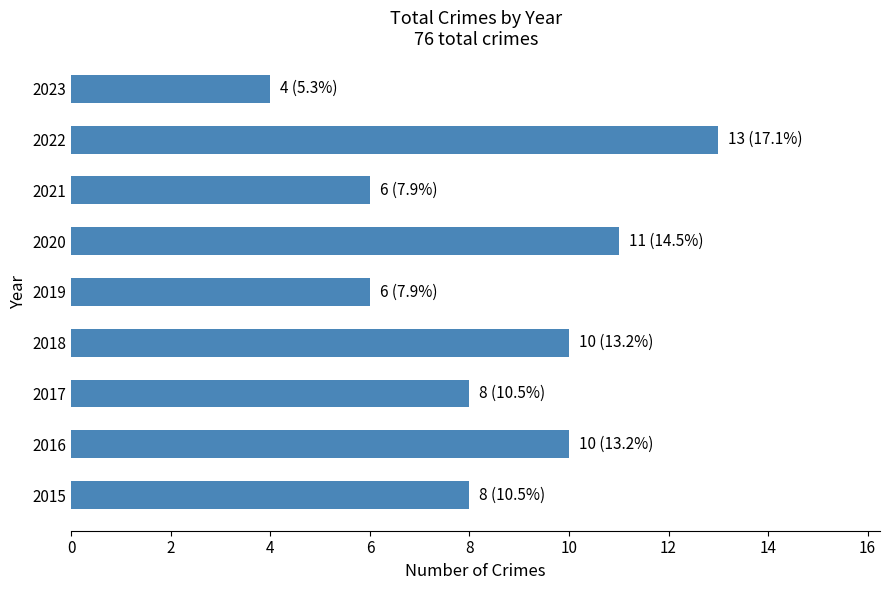

Reading bottom to top, transcribe all the data shown in this chart.

8	10	8	10	6	11	6	13	4